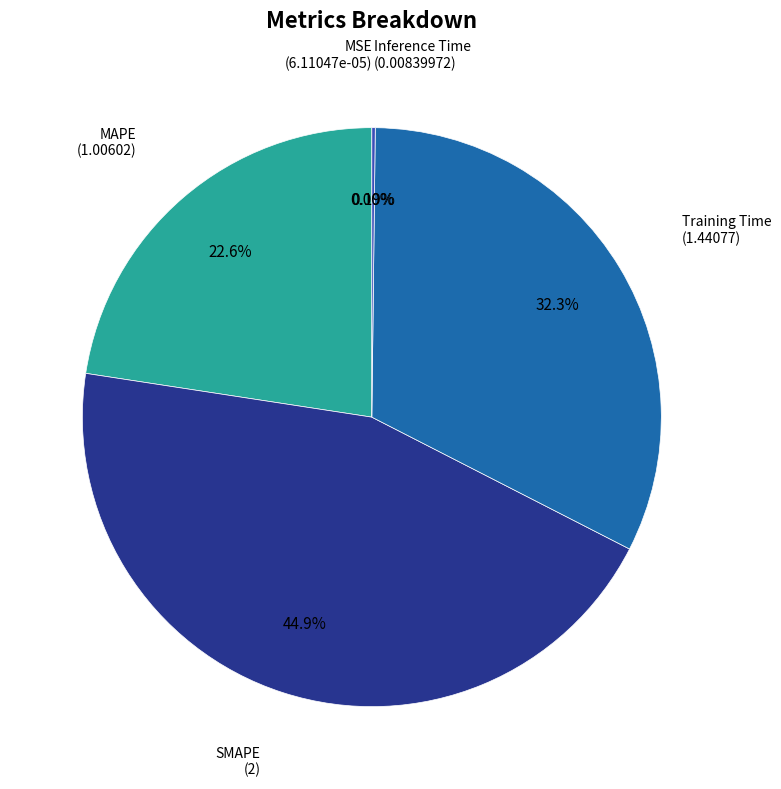

Is there any slice that represents more than half of the pie?

No